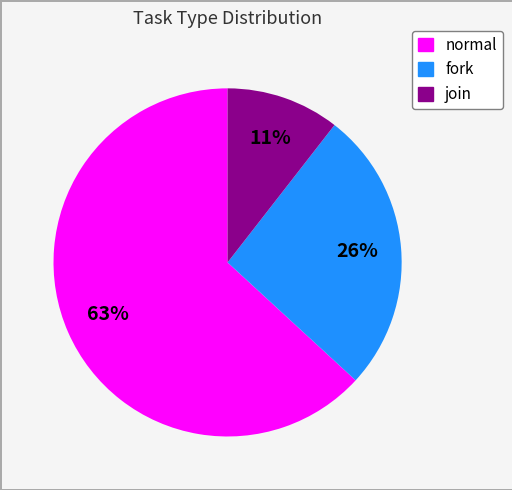

Is the sum of join and fork greater than half?

No